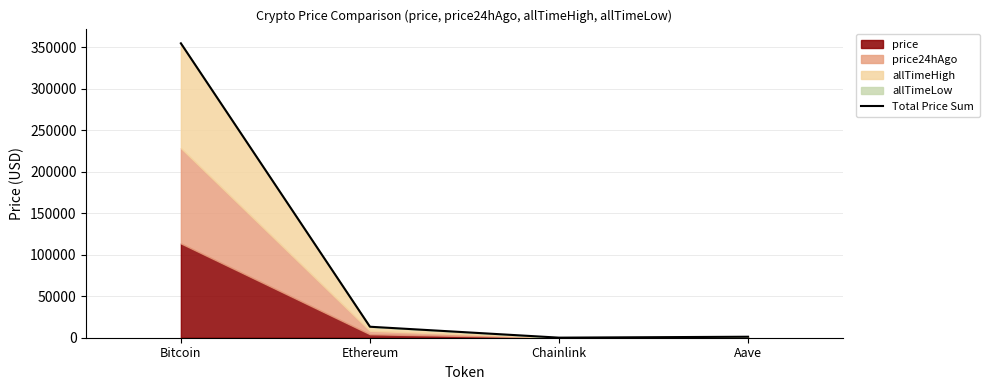

Reading left to right, transcribe all the data shown in this chart.

Bitcoin=354485.8	Ethereum=13234.4	Chainlink=91.3	Aave=1189.2